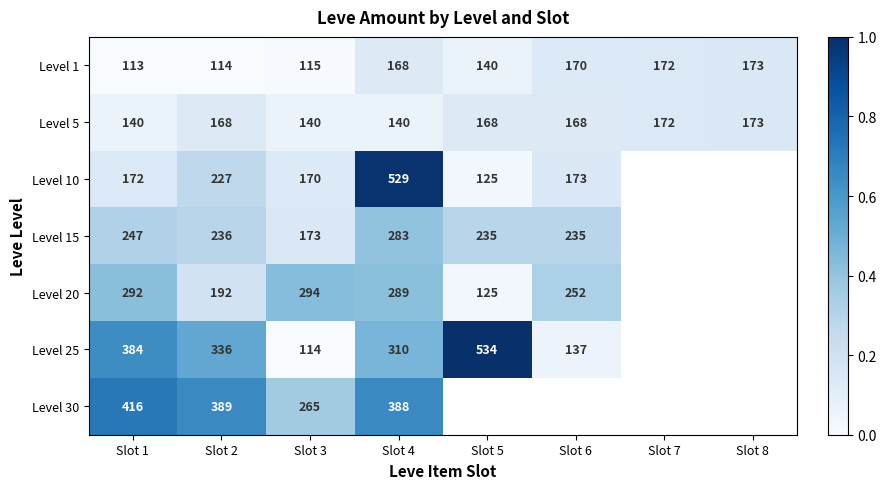

Rank the series at Slot 3 from highest to lowest value.

Level 20, Level 30, Level 15, Level 10, Level 5, Level 1, Level 25